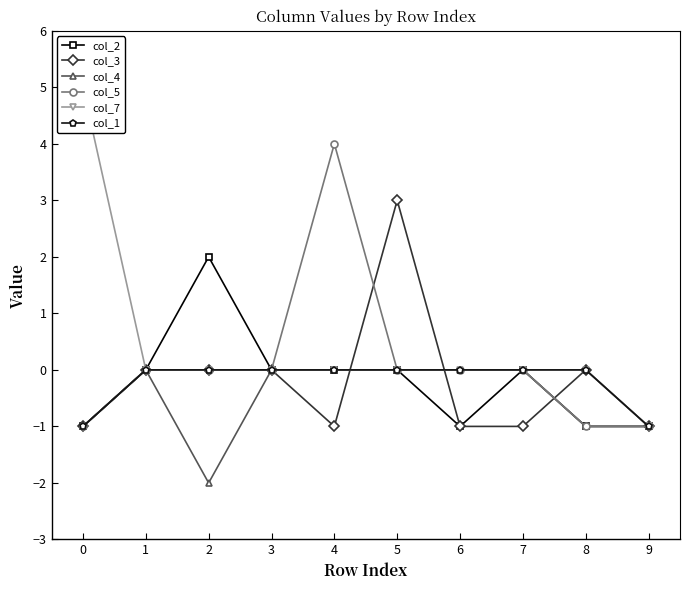

What is the difference between the col_3 values at 5 and 2?

3